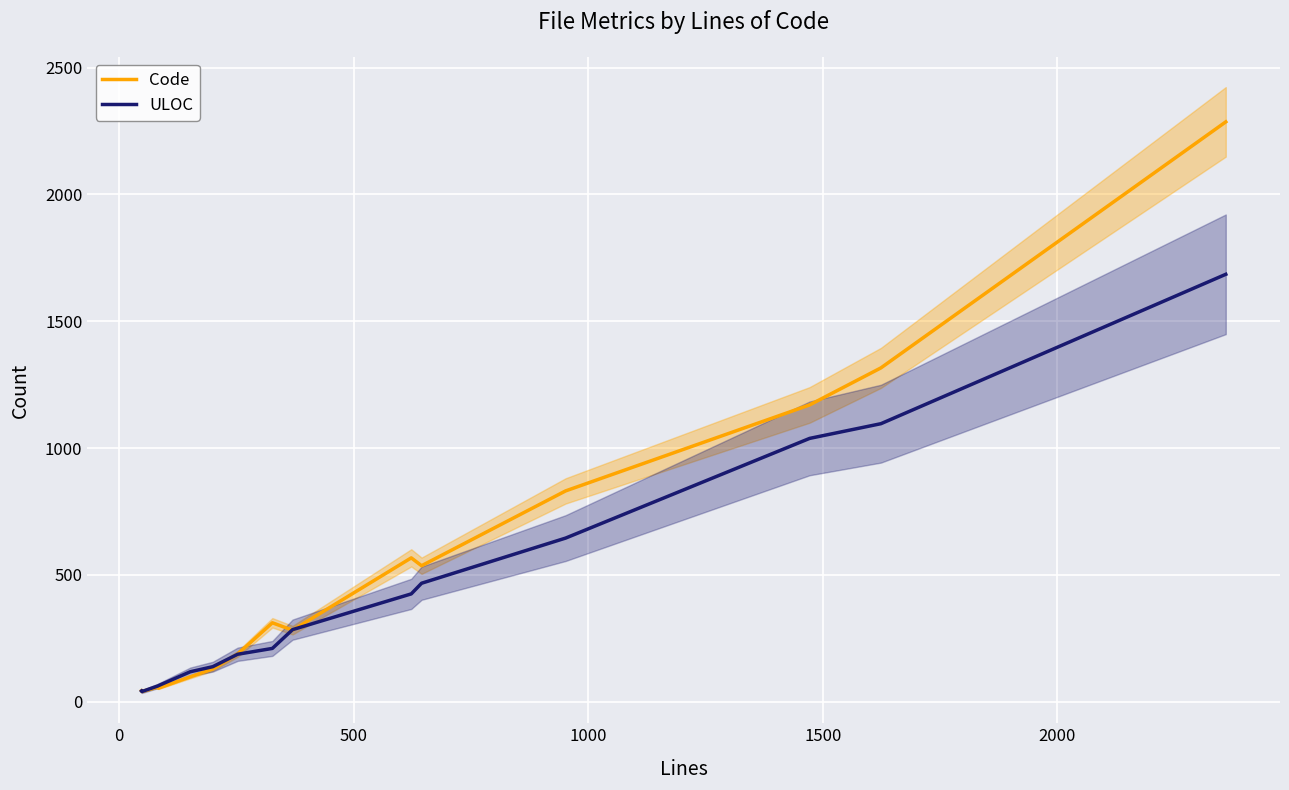

What position from the right is 0?

14